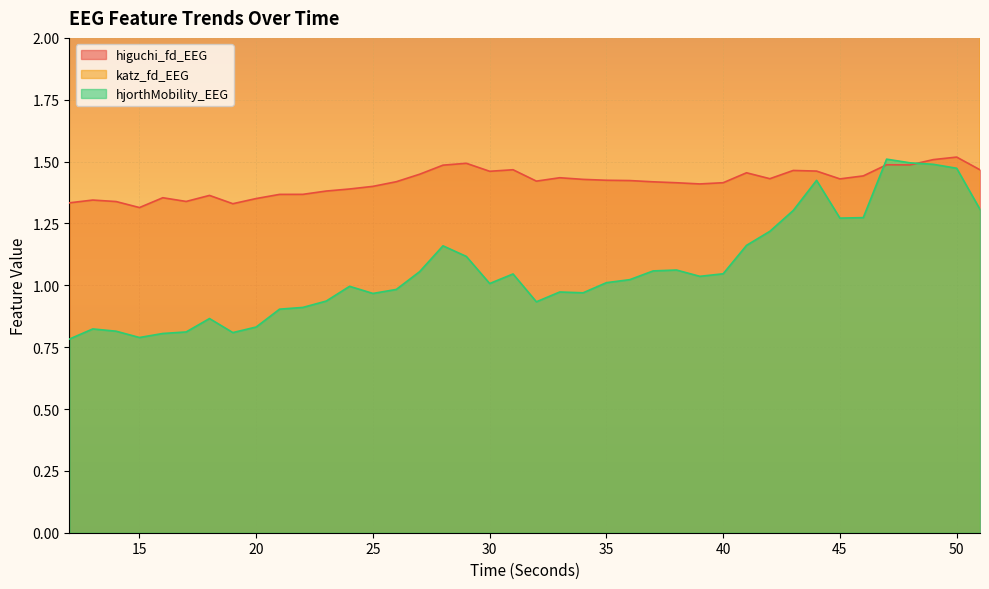

At which label is higuchi_fd_EEG closest to 1?

15